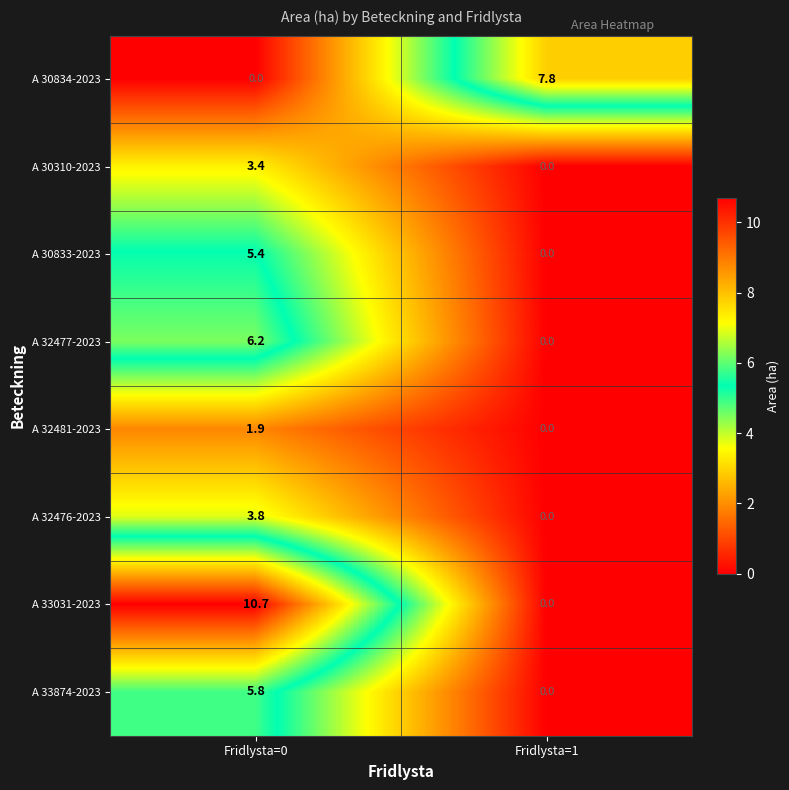

At which label is A 30833-2023 closest to 2?

Fridlysta=1